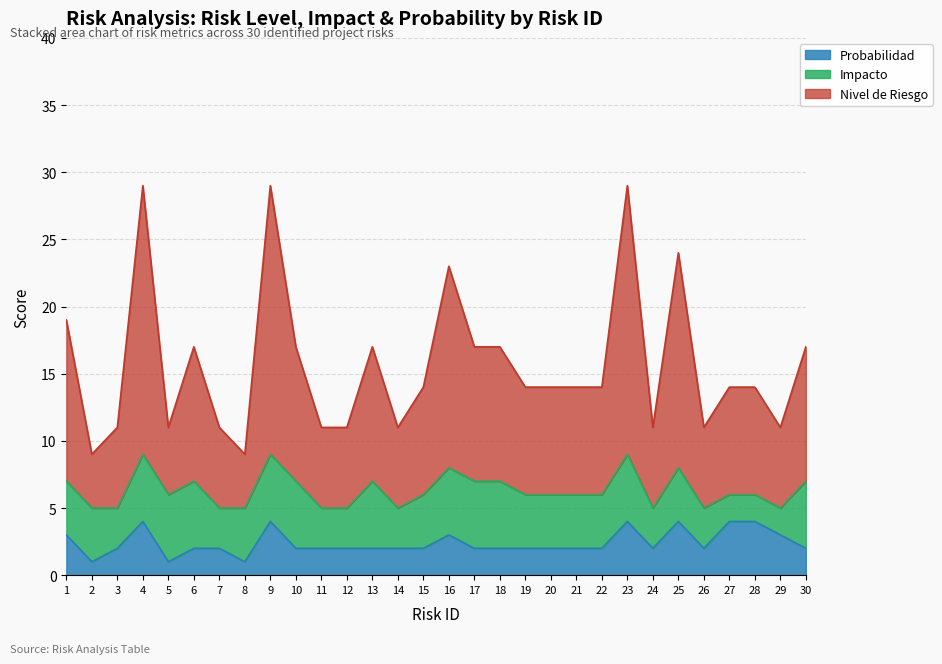

True or false: Probabilidad has more than 0 interior local peaks.

True